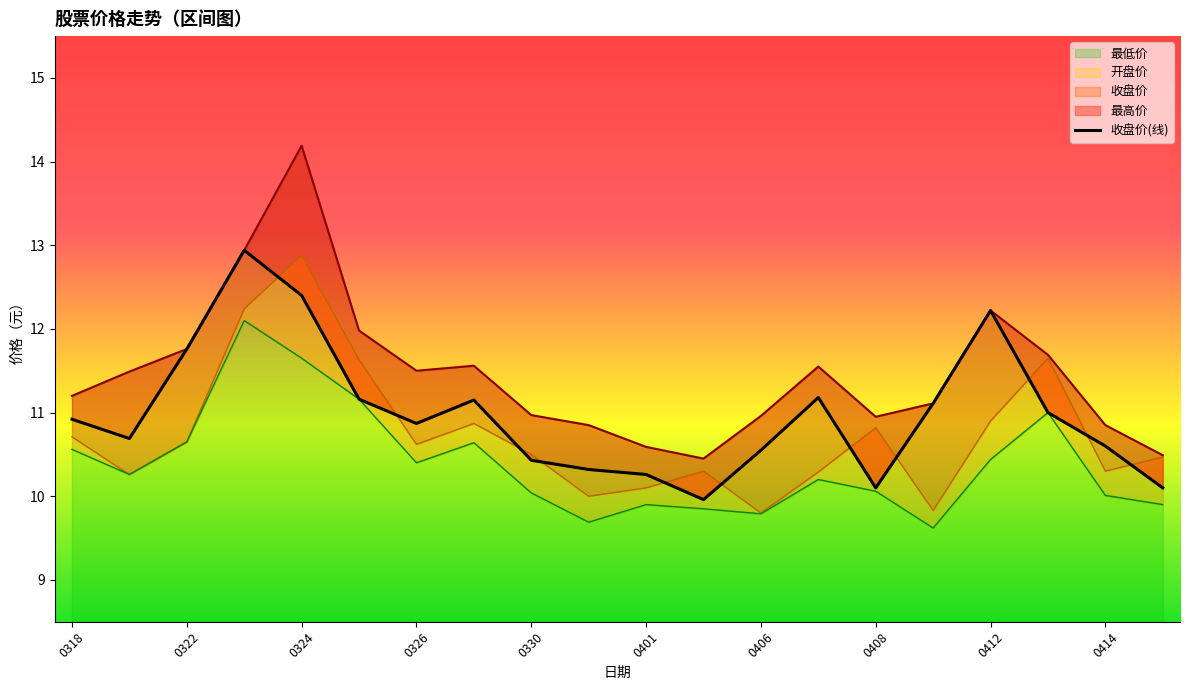

What is the total value across all series at 20210407?

43.2